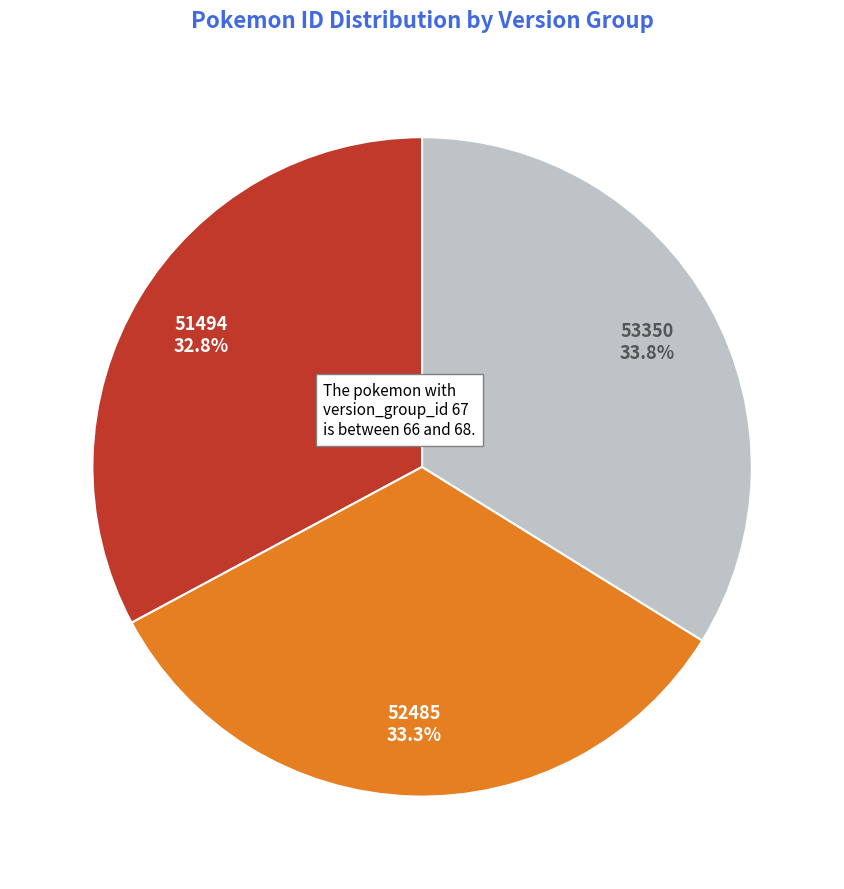

Is there a majority slice in this chart?

No